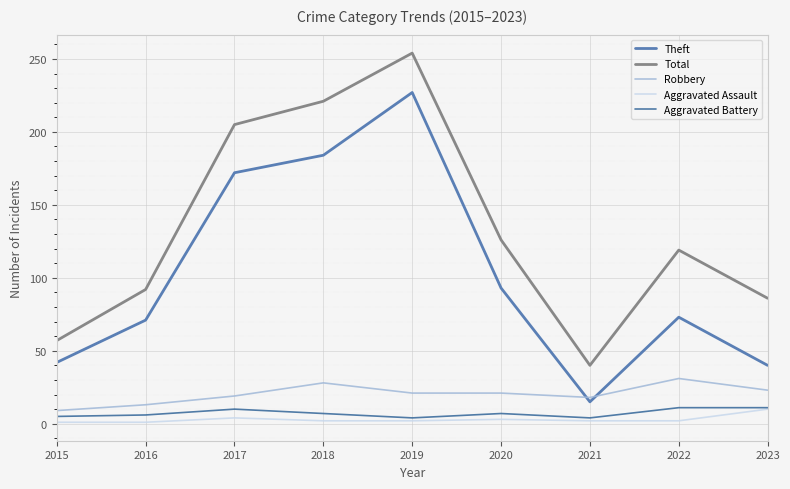

At which category does the chart reach its peak across all series?

2019